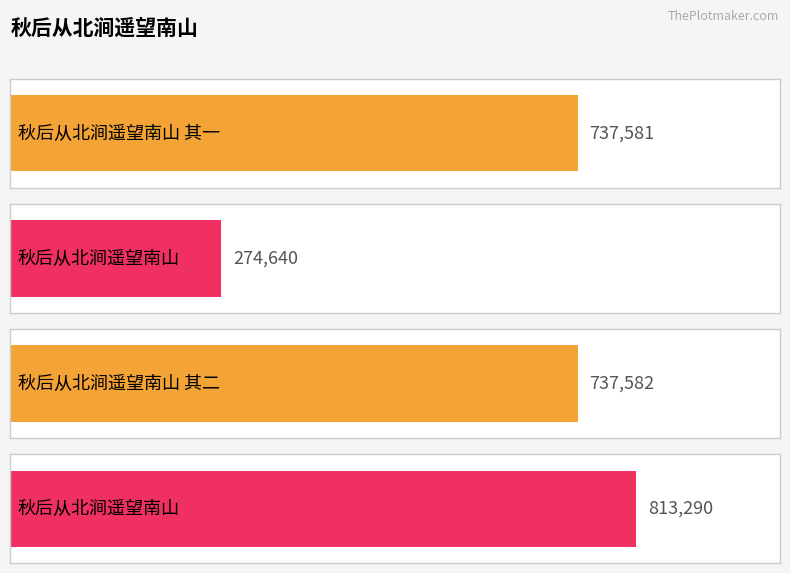

What is the difference between the values at 秋后从北涧遥望南山 and 秋后从北涧遥望南山 其一?

75709